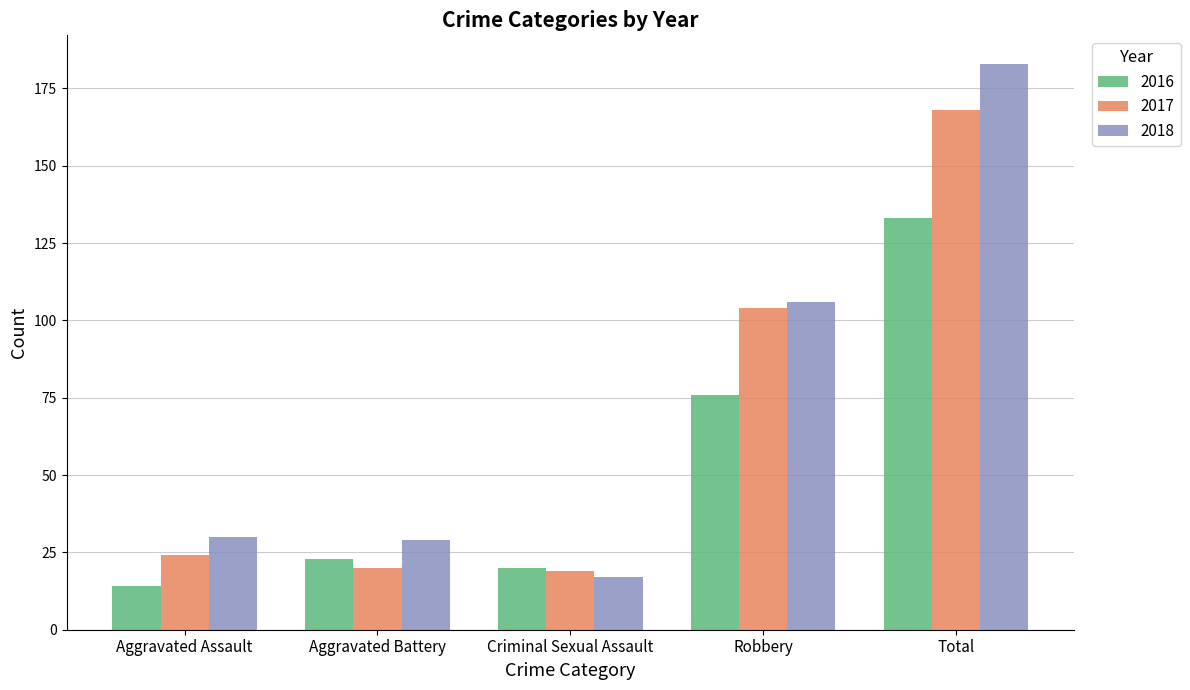

Which category has the lowest value in the 2016 series?

Aggravated Assault